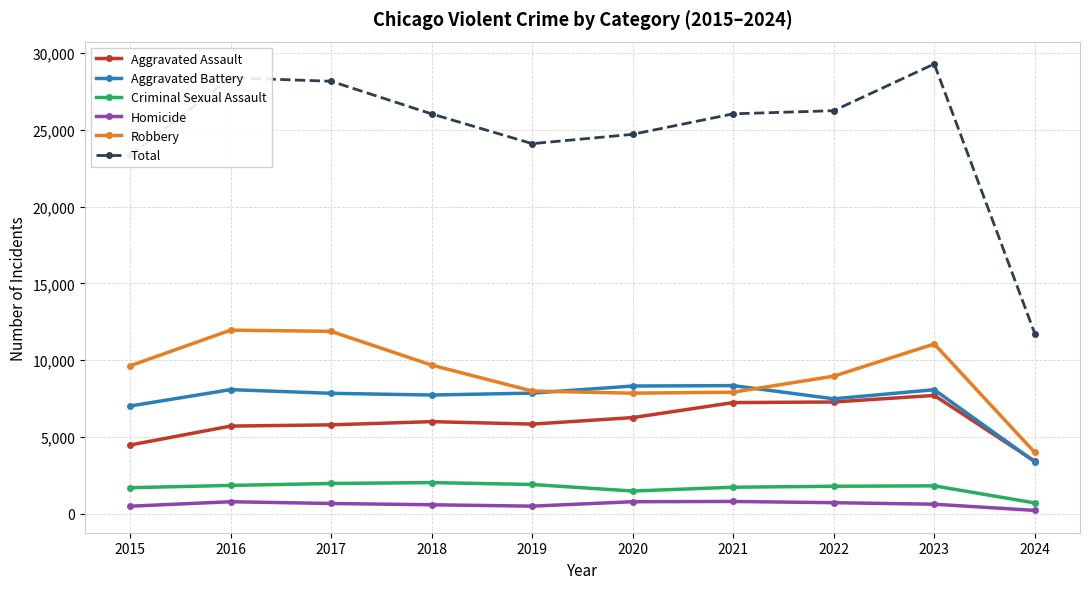

How many series are shown in this chart?

6